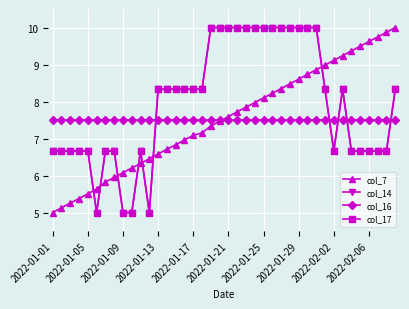

At which category does col_14 reach its first local peak?

10